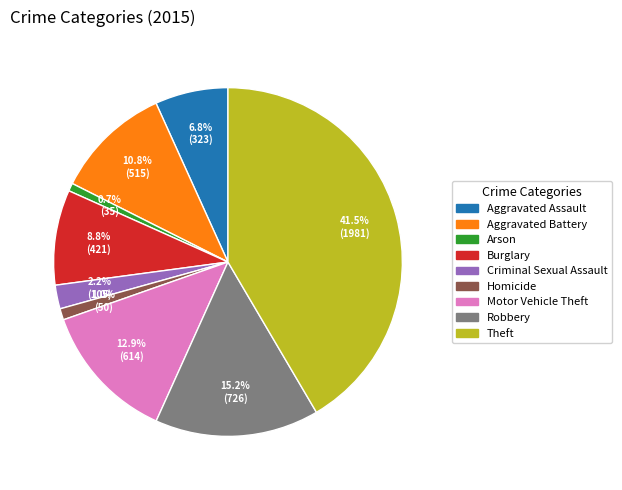

To the nearest percent, what is the average slice percentage?

11%